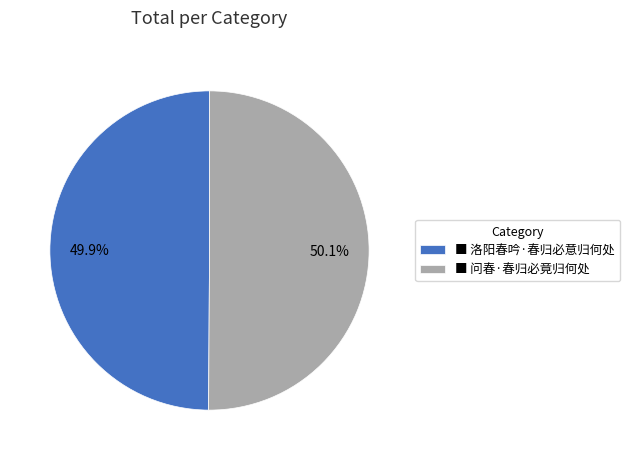

Count the number of slices in the pie.

2